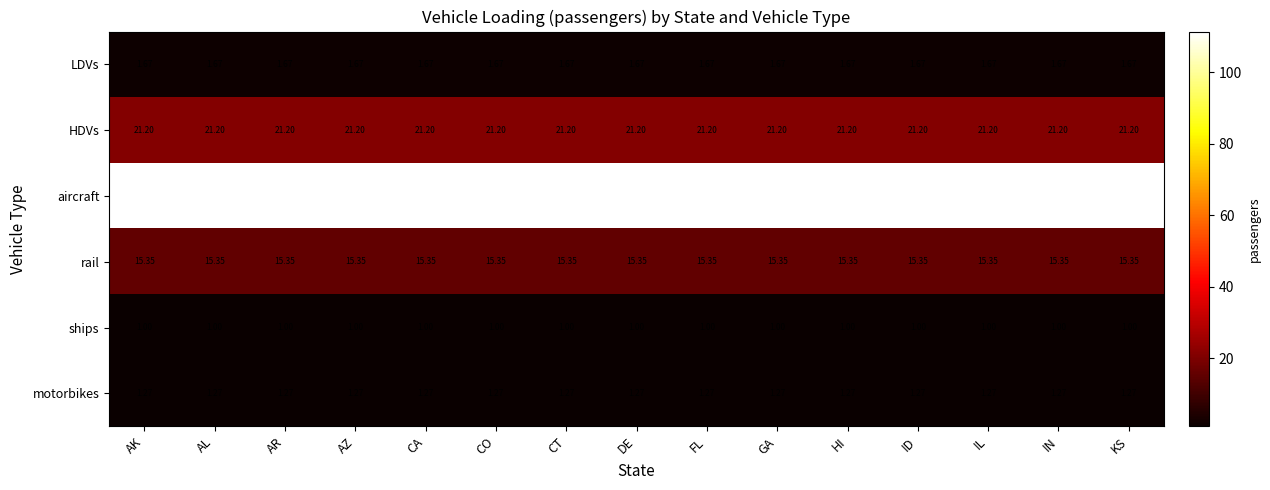

What is the maximum value shown in the chart?

111.4